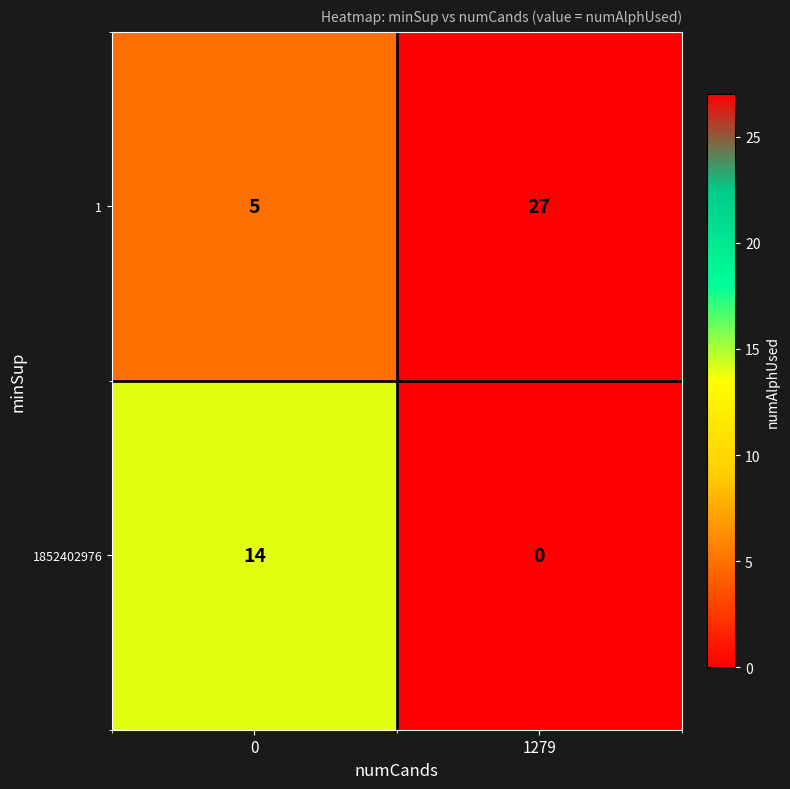

Reading left to right, list all the values displayed in this chart.

1: 0=5	1279=27
1852402976: 0=14	1279=0